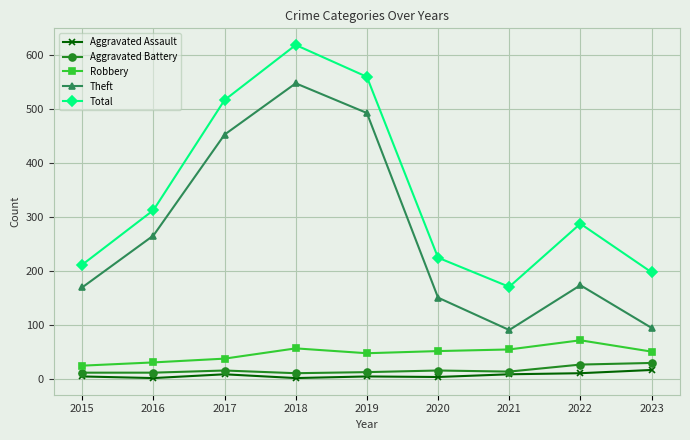

What is the value of the Theft point at the 7th from the left?

91